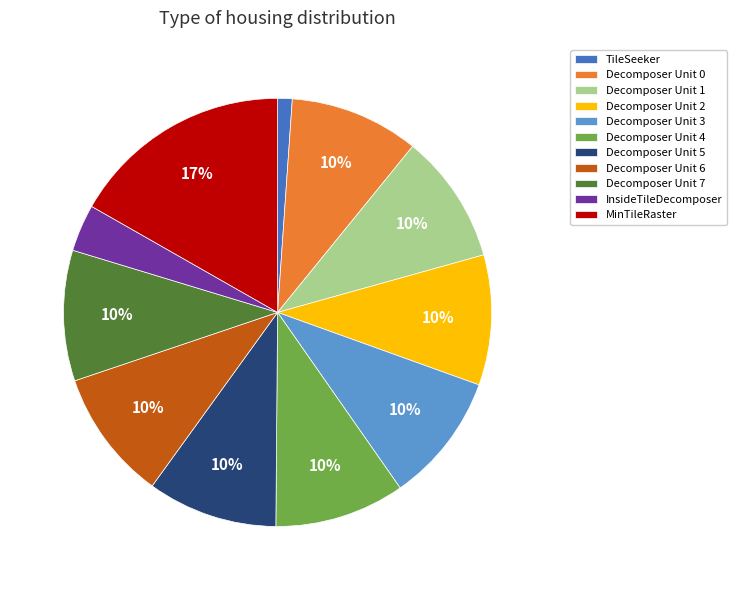

To the nearest percent, what is the difference between the largest and smallest slice percentages?

16%